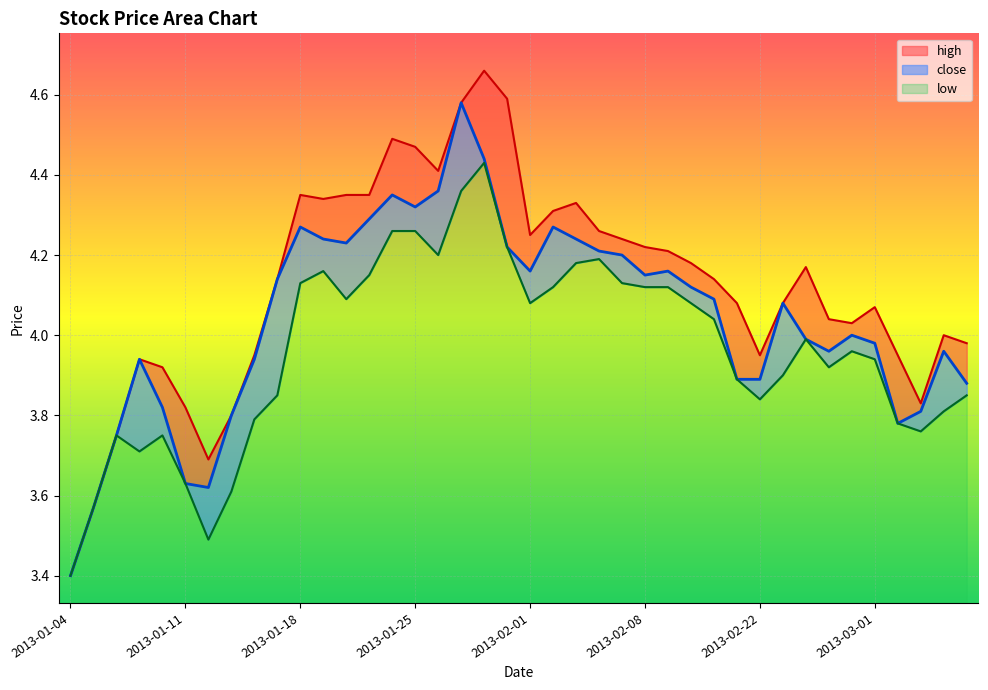

Rank the series by their average value, from highest to lowest.

high, close, low